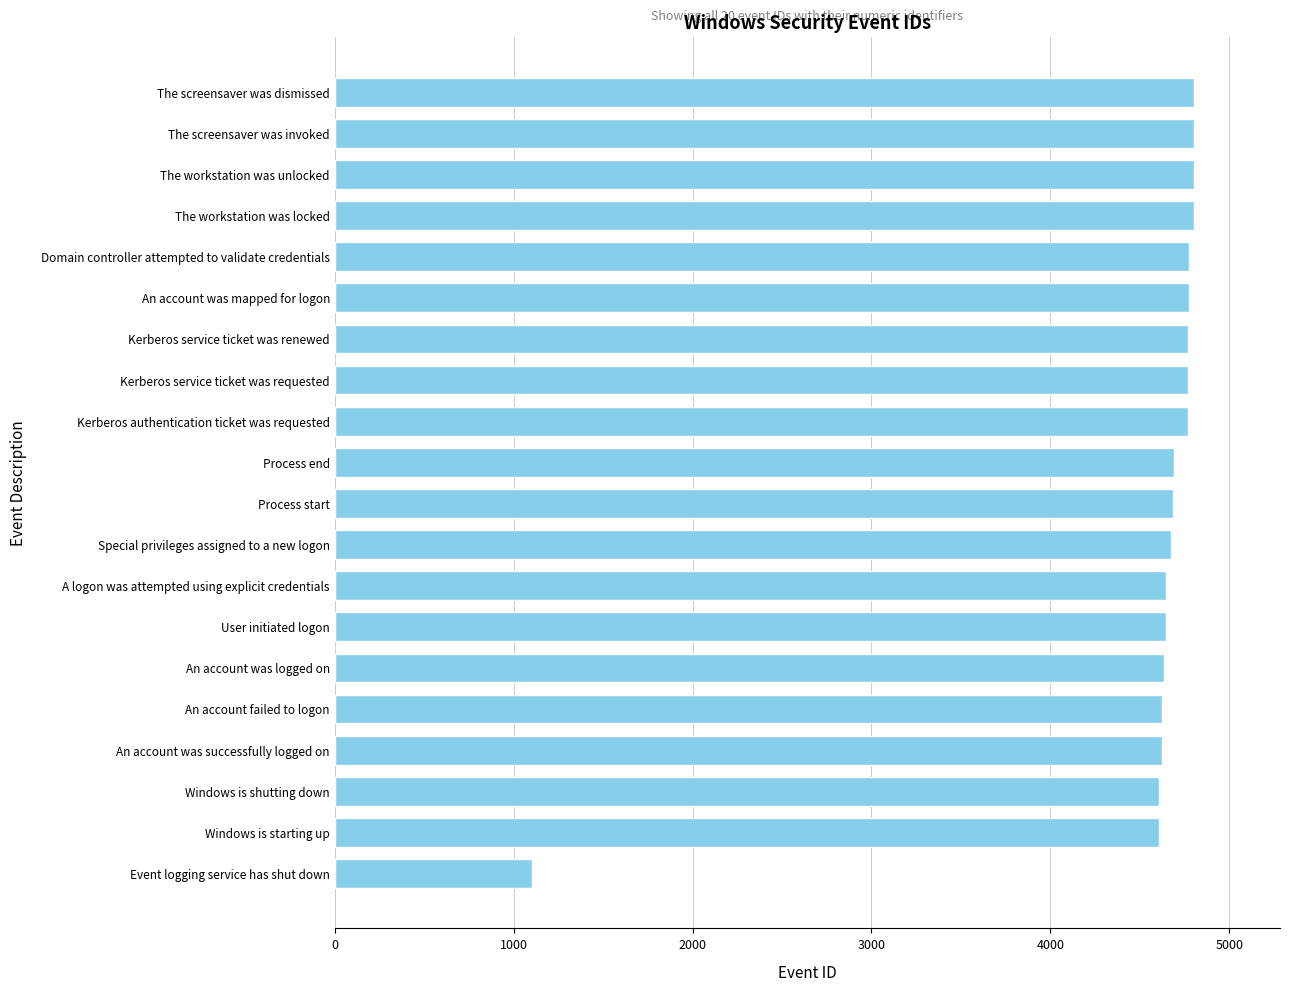

What is the greatest value displayed?

4803